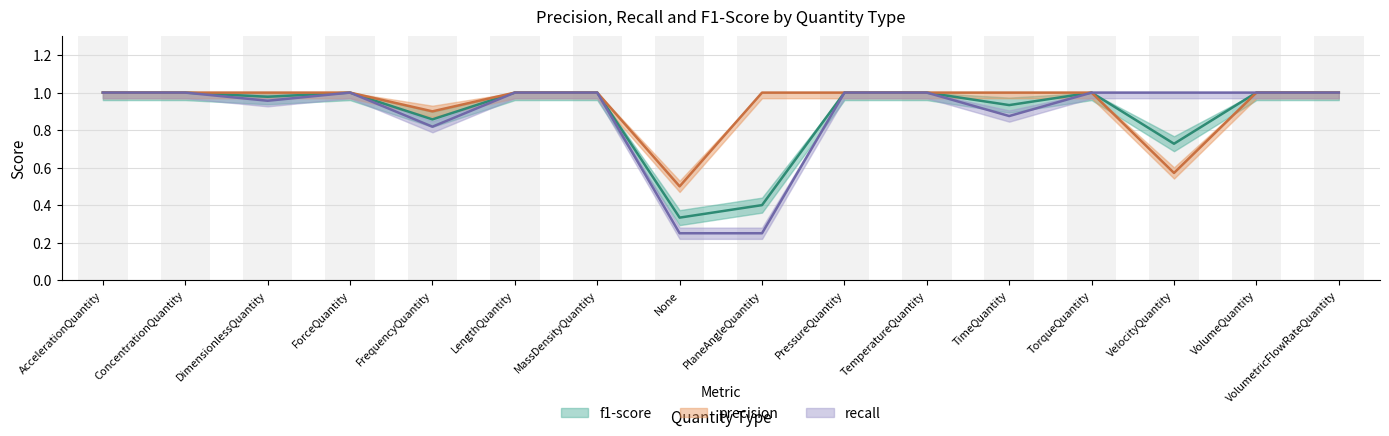

What is the maximum value for f1-score?

1.0